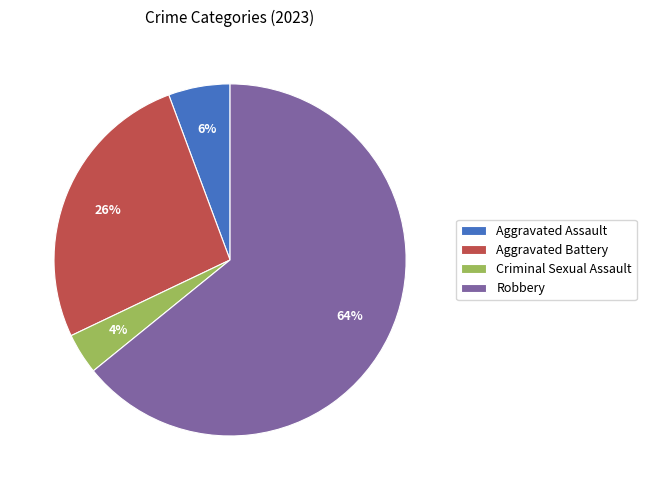

Which slice is the smallest?

Criminal Sexual Assault